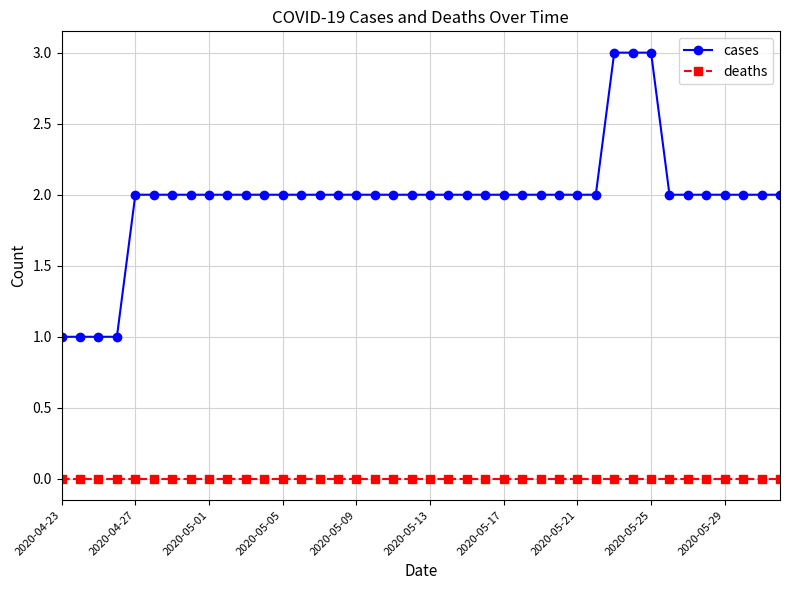

How many lines are shown in the chart?

2